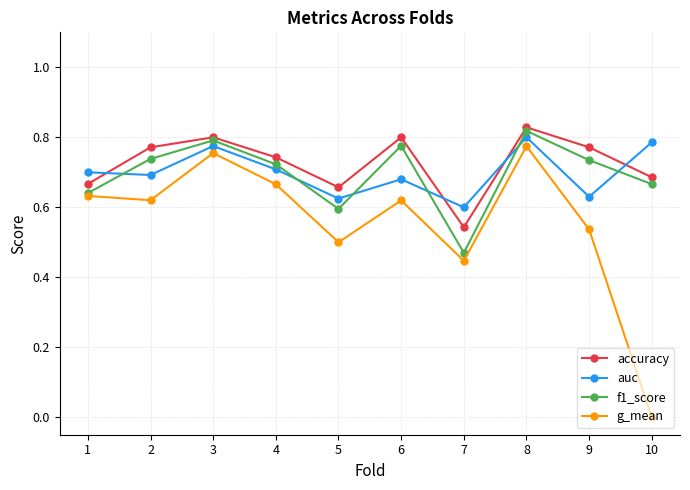

How many f1_score values are between 0 and 1?

10